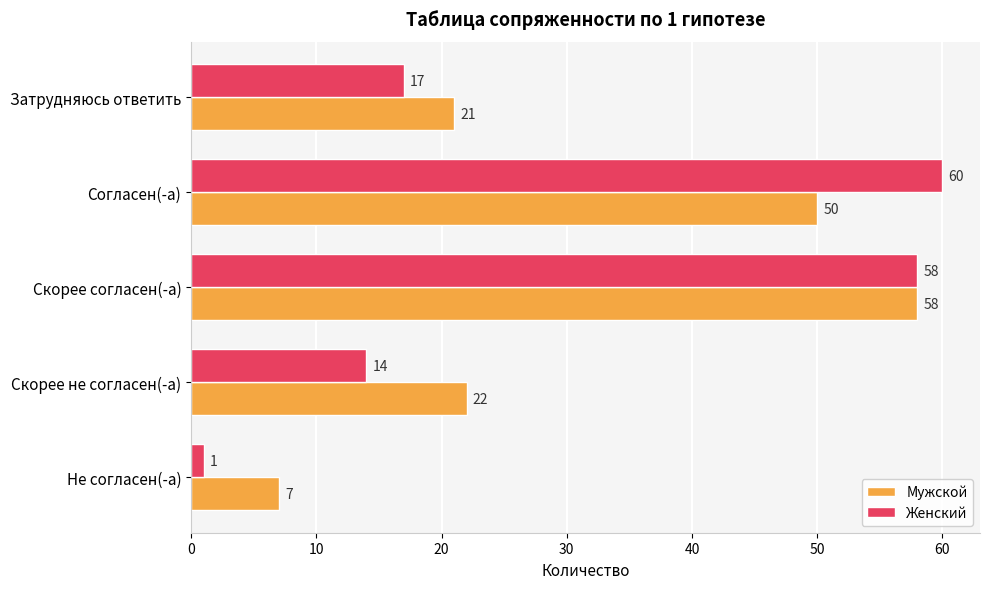

What is the maximum value for Мужской?

58